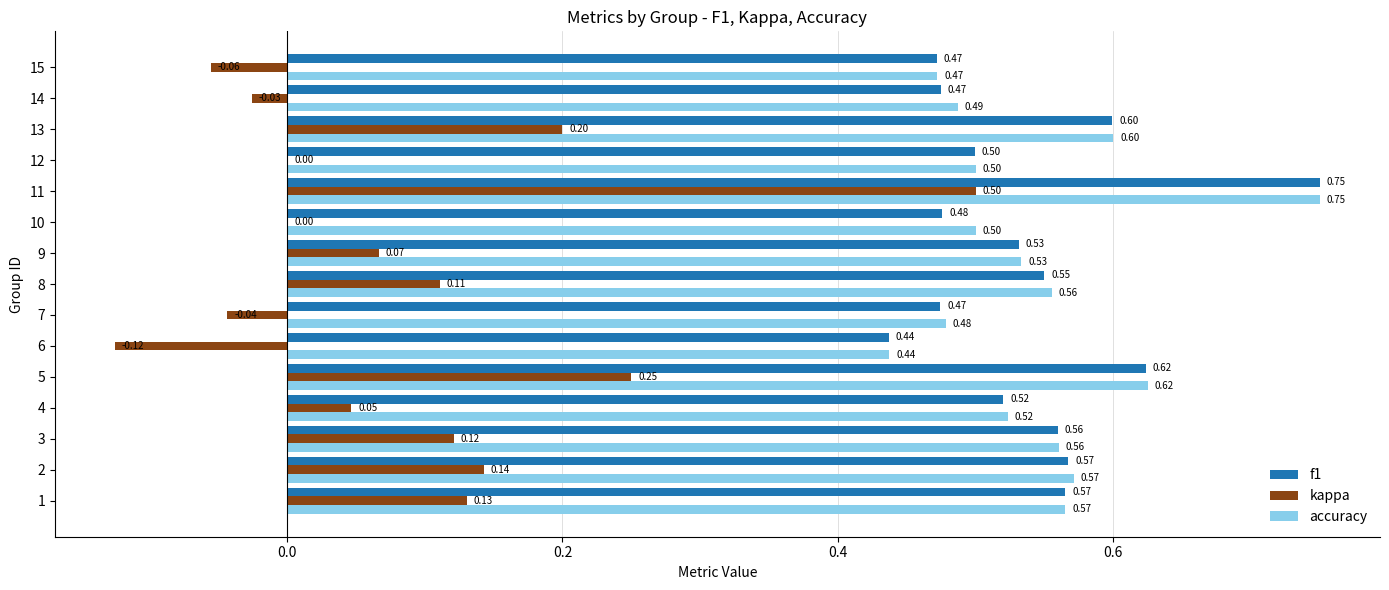

What is the sum of the accuracy values at 6 and 4?

1.0